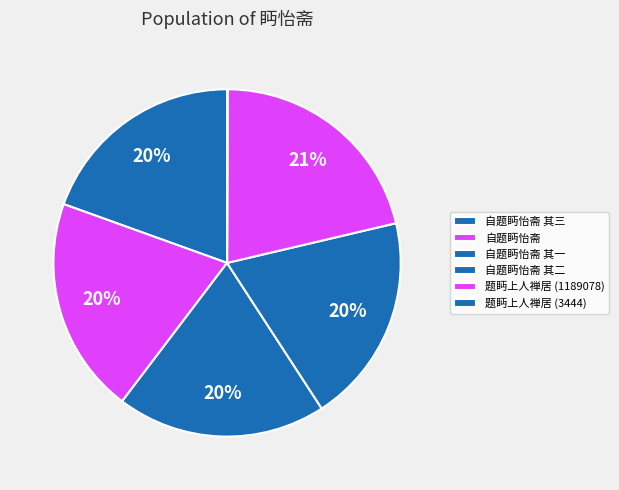

What is the smallest slice in the pie chart?

题眄上人禅居 (3444)